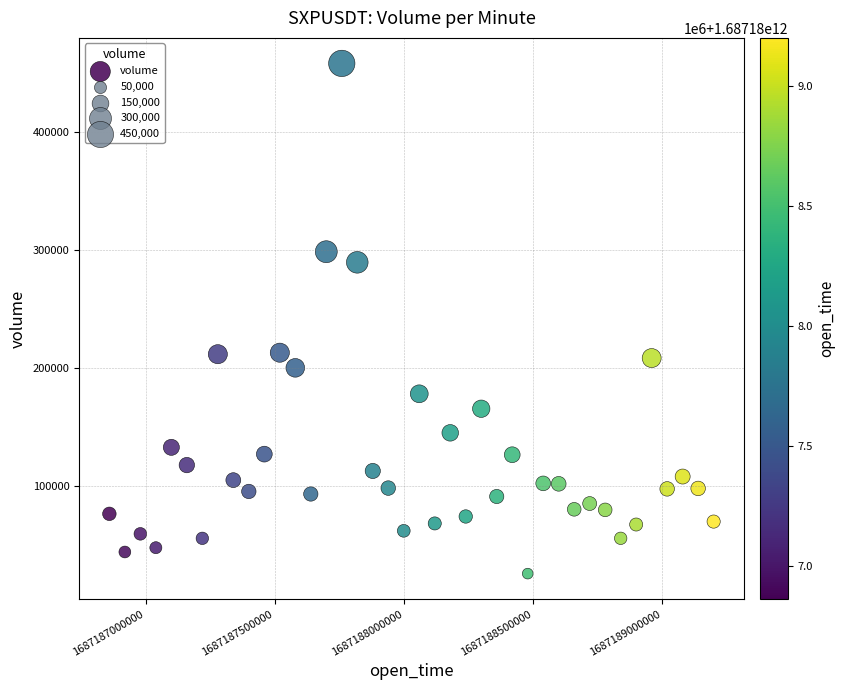

What is the range of X values (max minus min)?

2340000.0